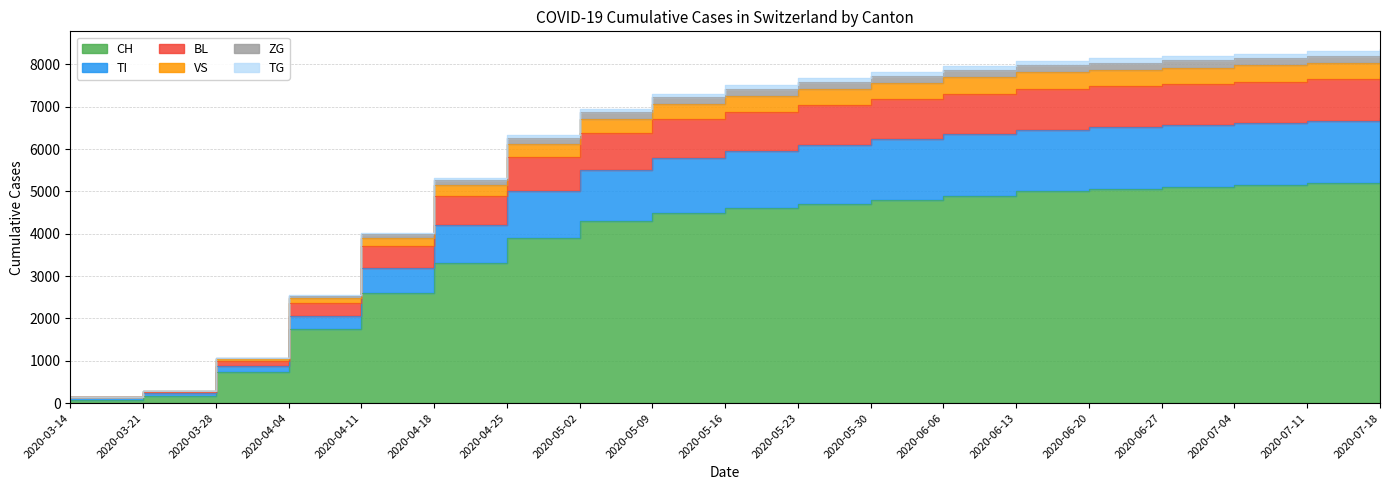

Is the value of TI at 2020-03-28 greater than the value of VS at 2020-03-28?

Yes